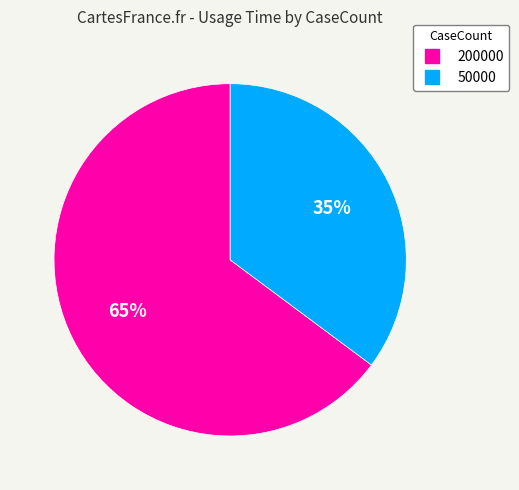

Which has a higher value, 50000 or 200000?

200000